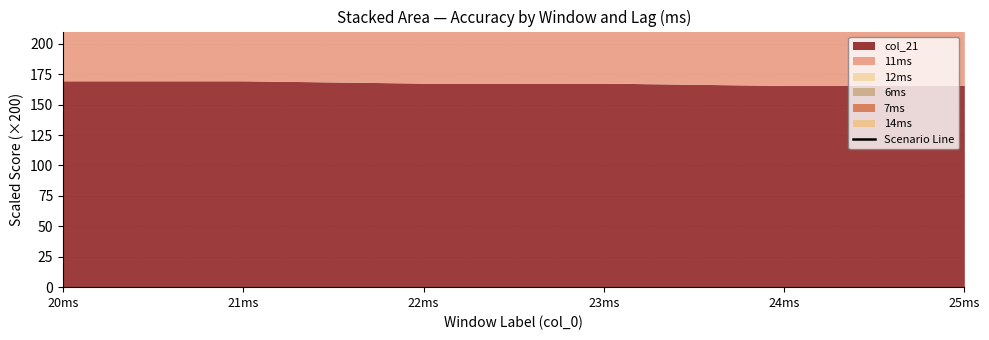

What is the value of the 2nd point from the left?

982.9